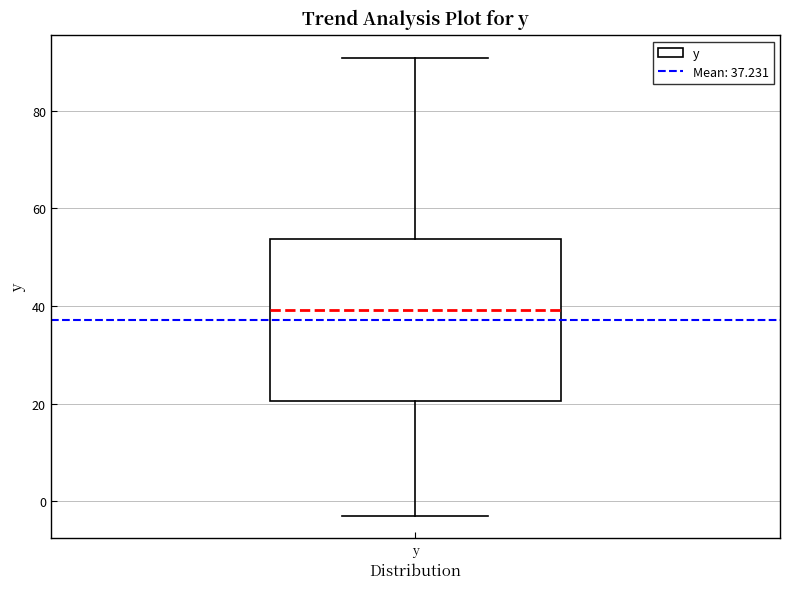

Where does the upper whisker of the box for y end on the y-axis? The values are not printed on the chart, so give them approximately, as read against the axis.

90